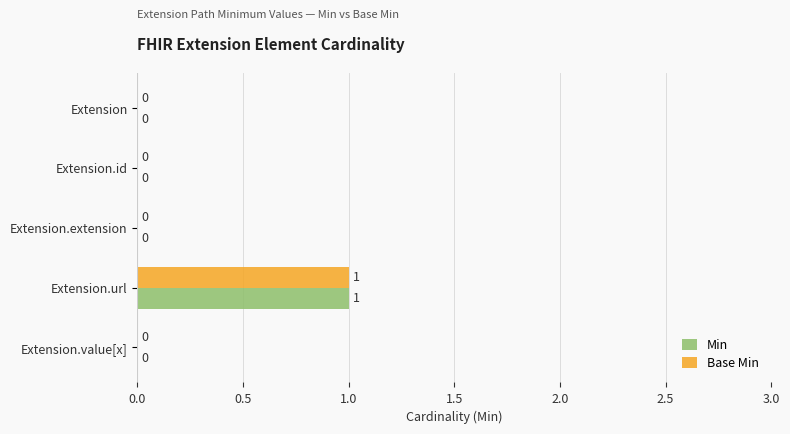

True or false: Min has a value of 0 at Extension.extension.

True